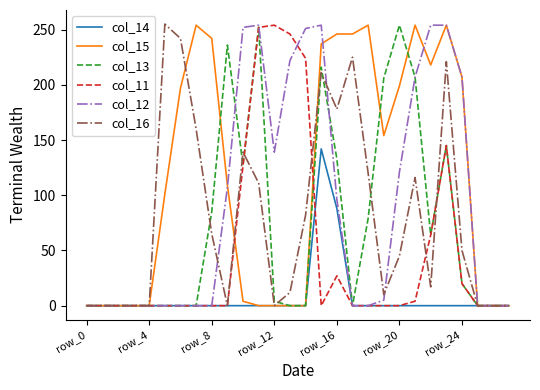

What is the greatest value displayed?

255